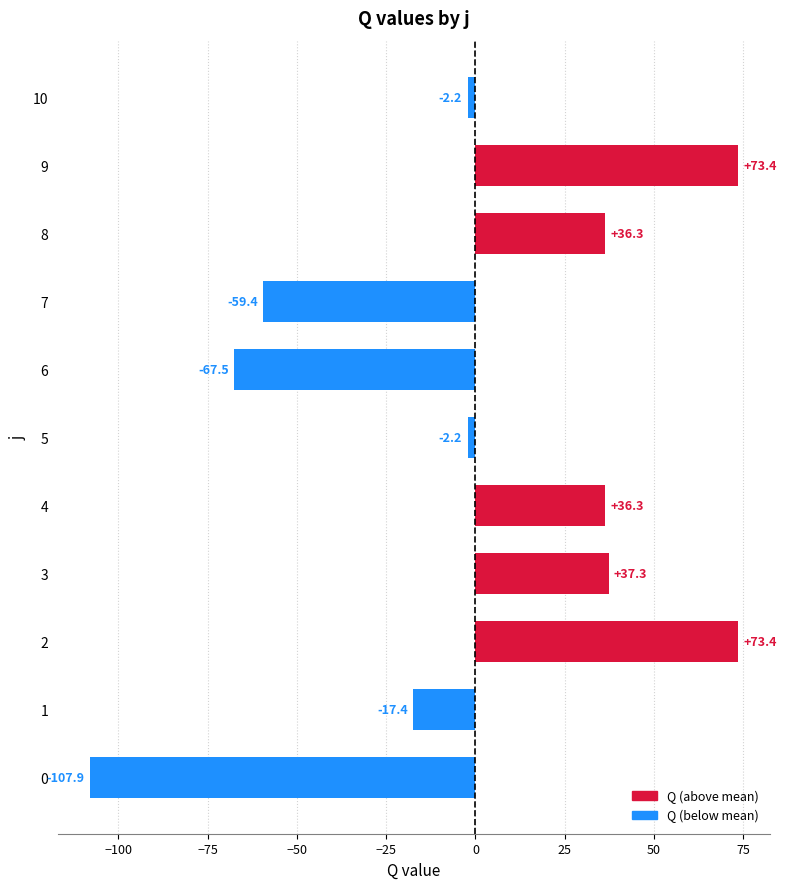

What is the change in value from 1 to 3?

+54.7